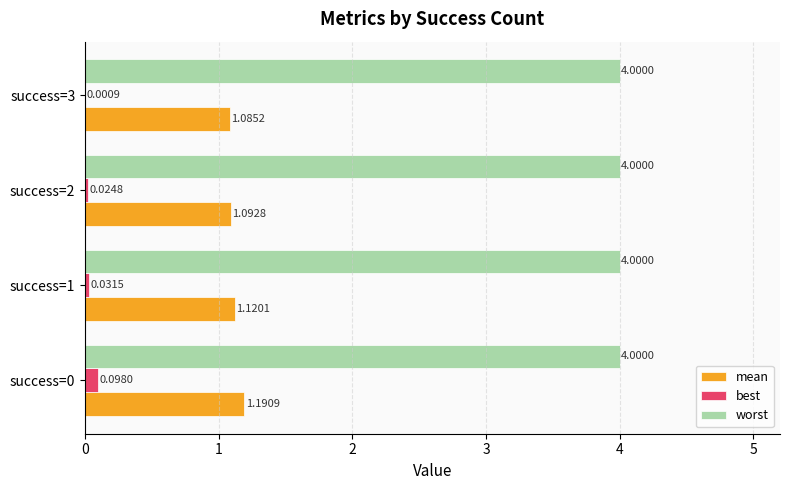

What is the sum of the worst values at success=2 and success=3?

8.0